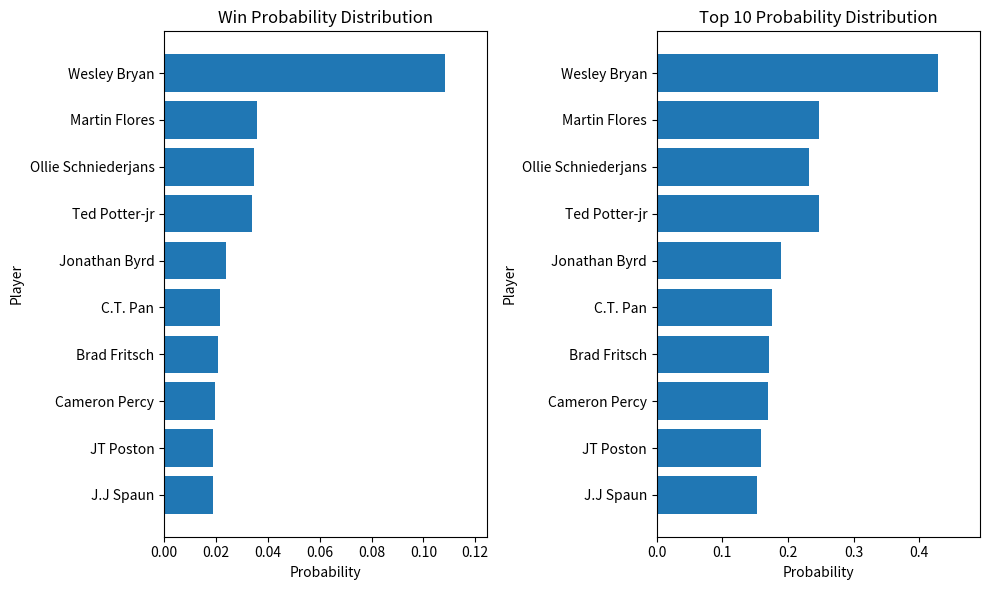

Which series has the widest spread of values?

Top_10